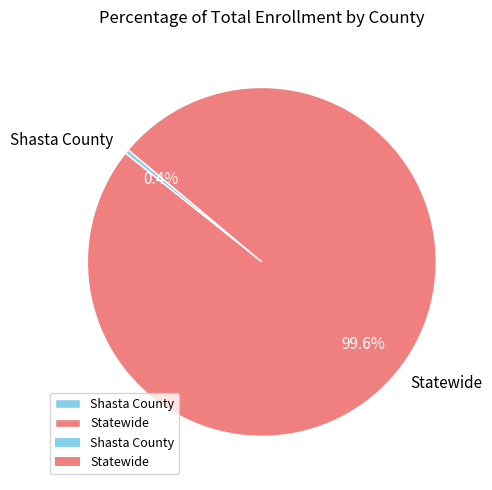

How many segments does this pie chart have?

2